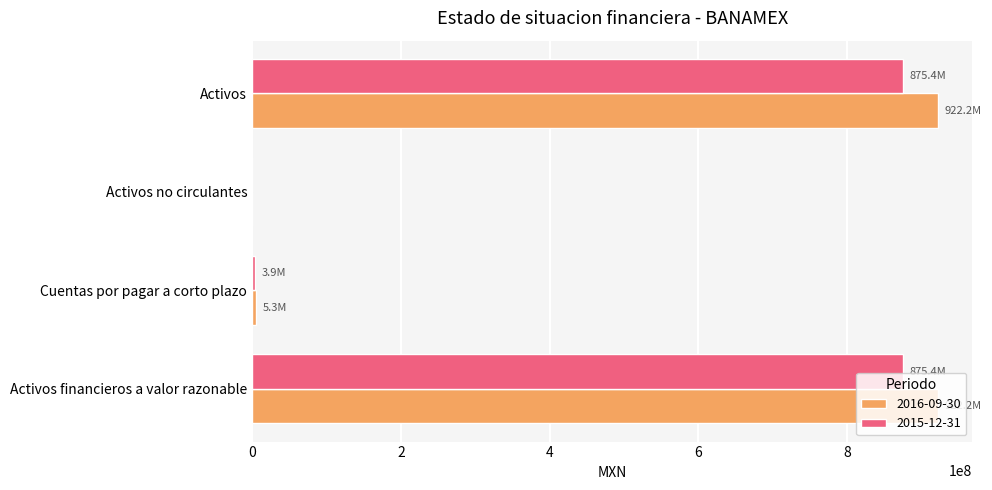

How many values in 2016-09-30 are above zero?

3